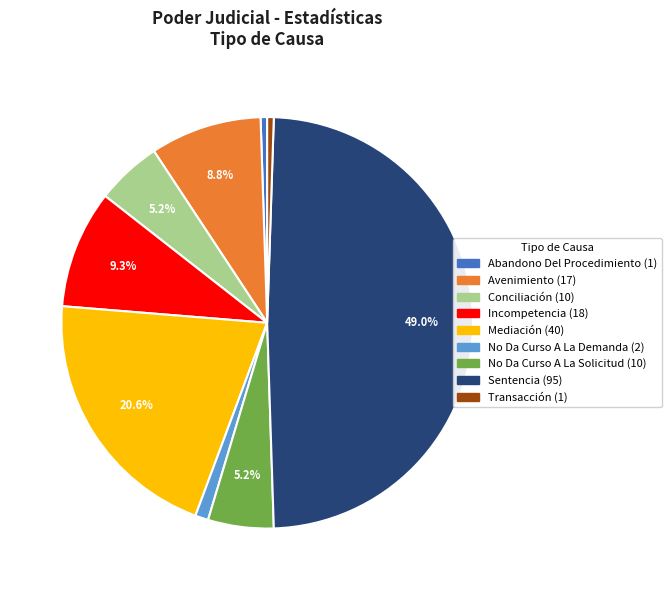

Is there any slice that represents more than half of the pie?

No